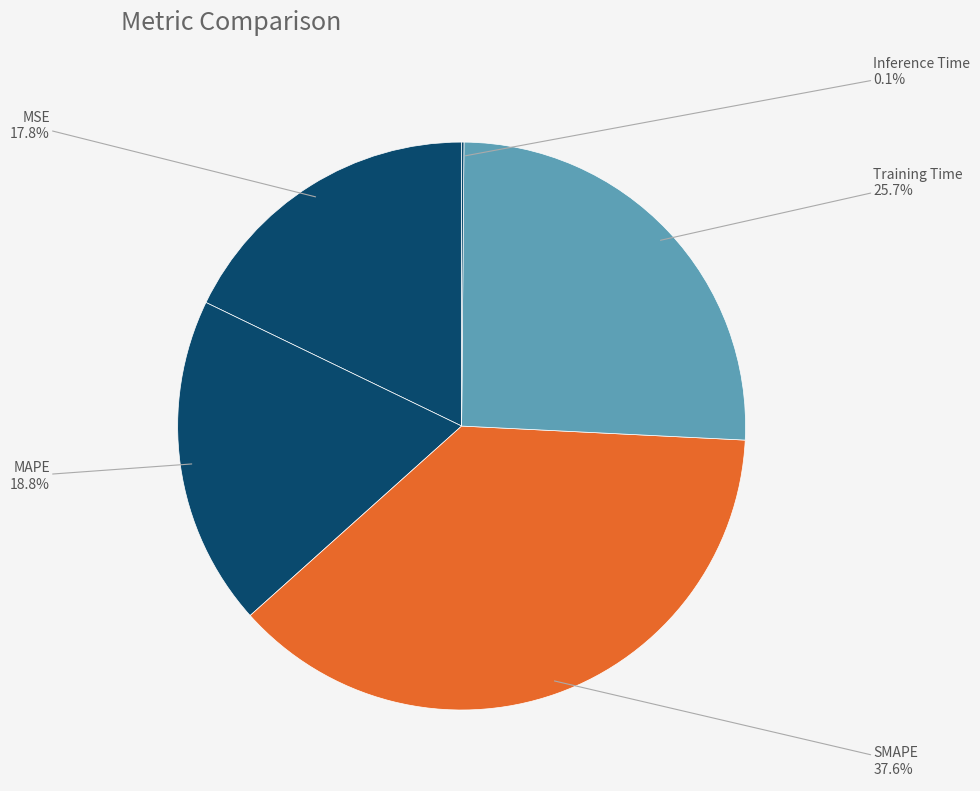

To the nearest percent, what is the difference between the largest and smallest slice percentages?

37%